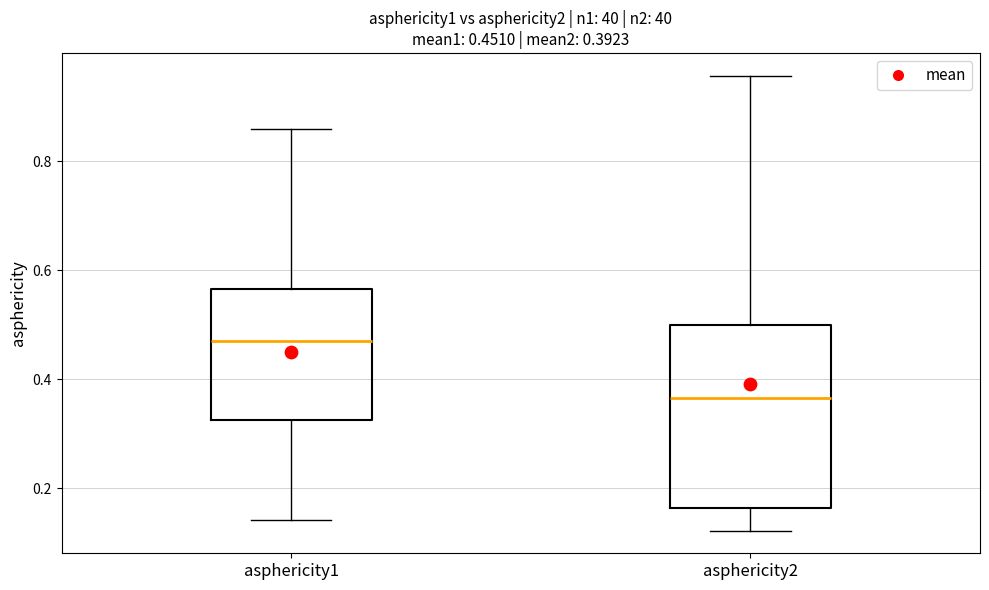

Comparing the boxes themselves (not the whiskers), which one is the tallest?

asphericity2